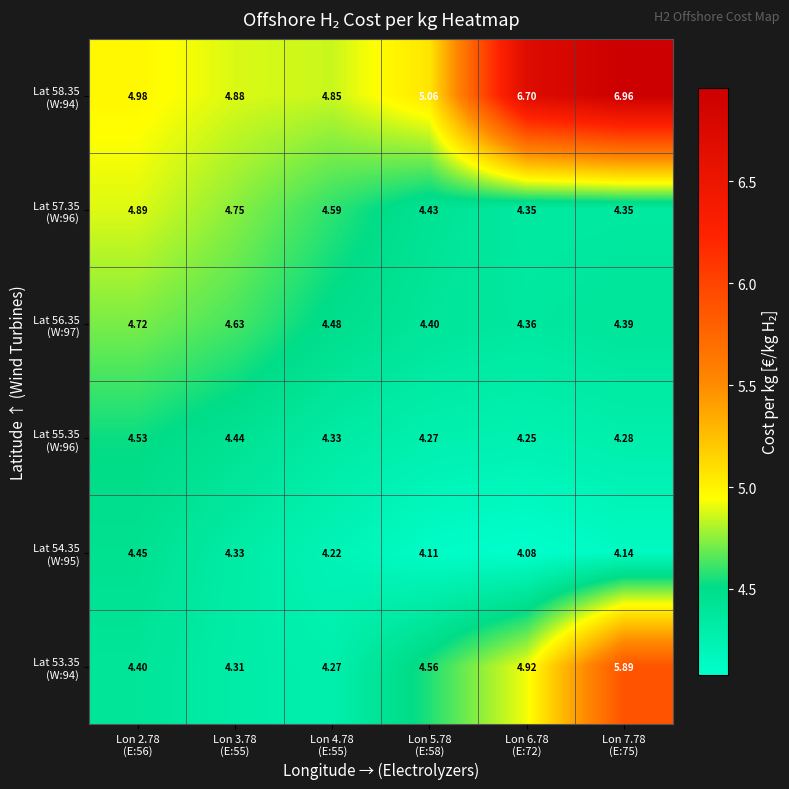

How many categories are shown in the chart?

6